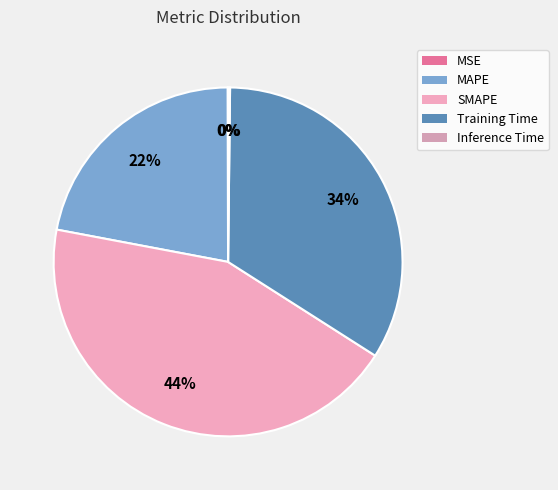

To the nearest percent, what is the combined percentage of SMAPE and Inference Time?

44%